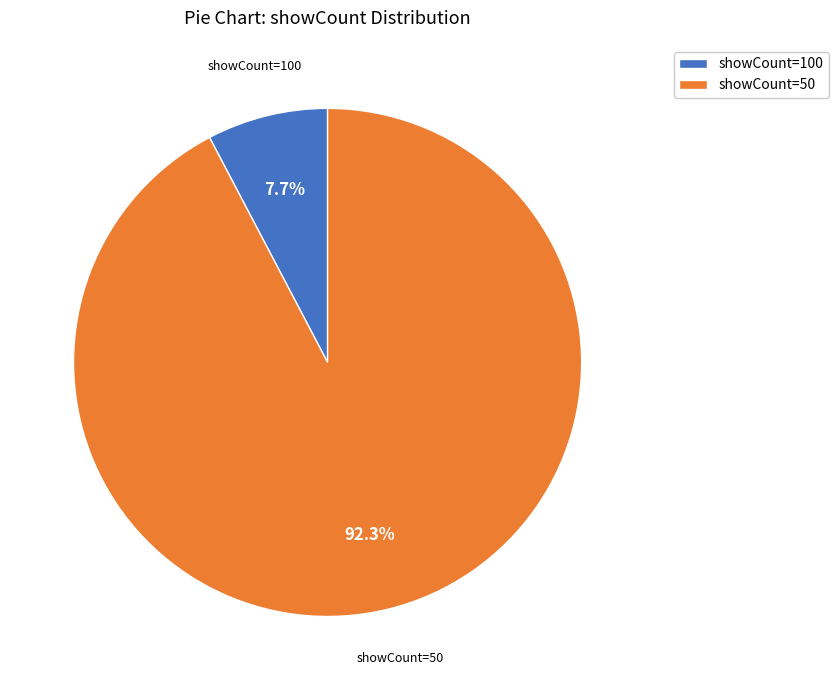

What is the ratio of the value at showCount=50 to the value at showCount=100?

12.0